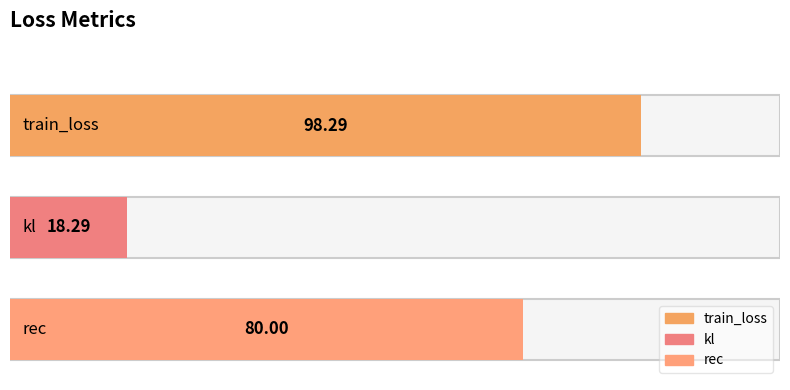

What is the greatest value displayed?

98.3